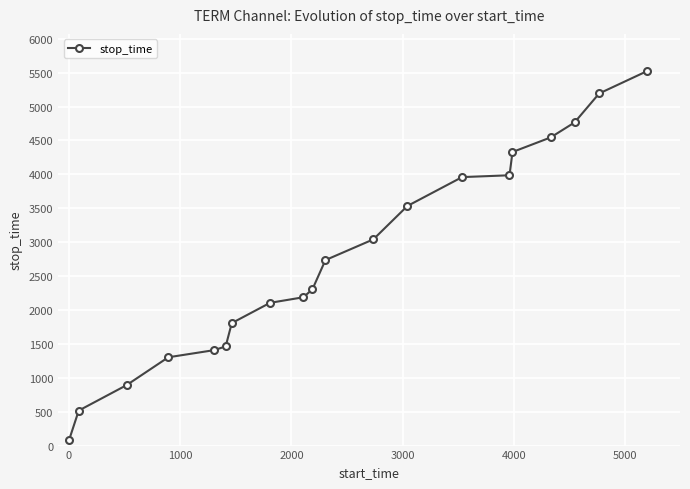

Reading left to right, transcribe all the data shown in this chart.

86	516	891	1302	1407	1462	1806	2105	2187	2304	2735	3041	3533	3959	3986	4329	4544	4765	5192	5519